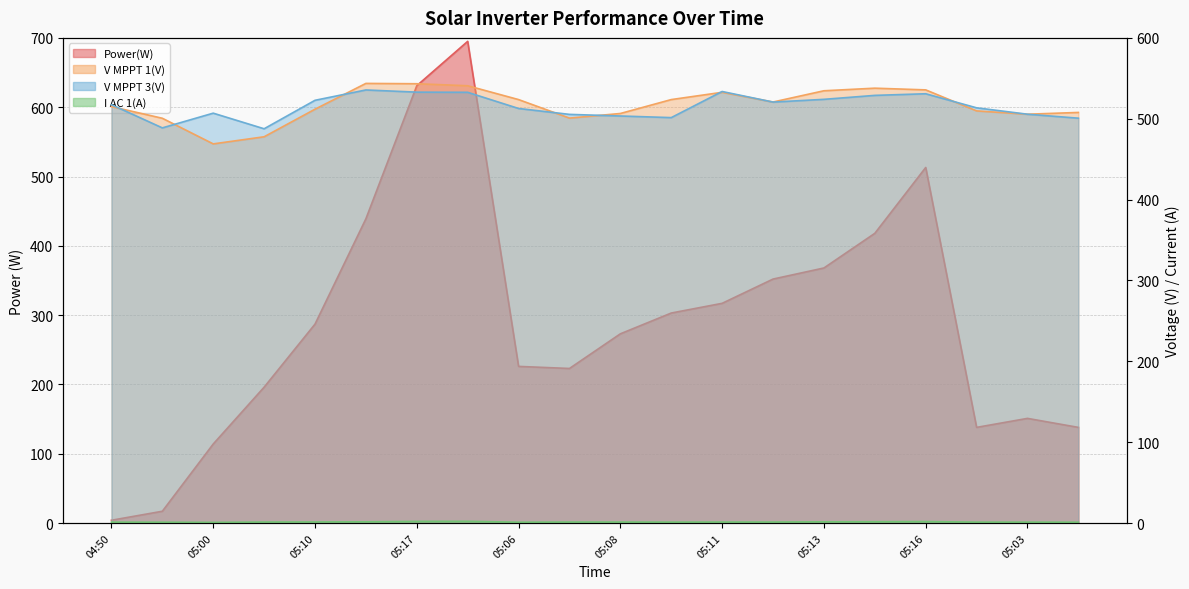

At which category does V MPPT 3(V) reach its first local peak?

05:00